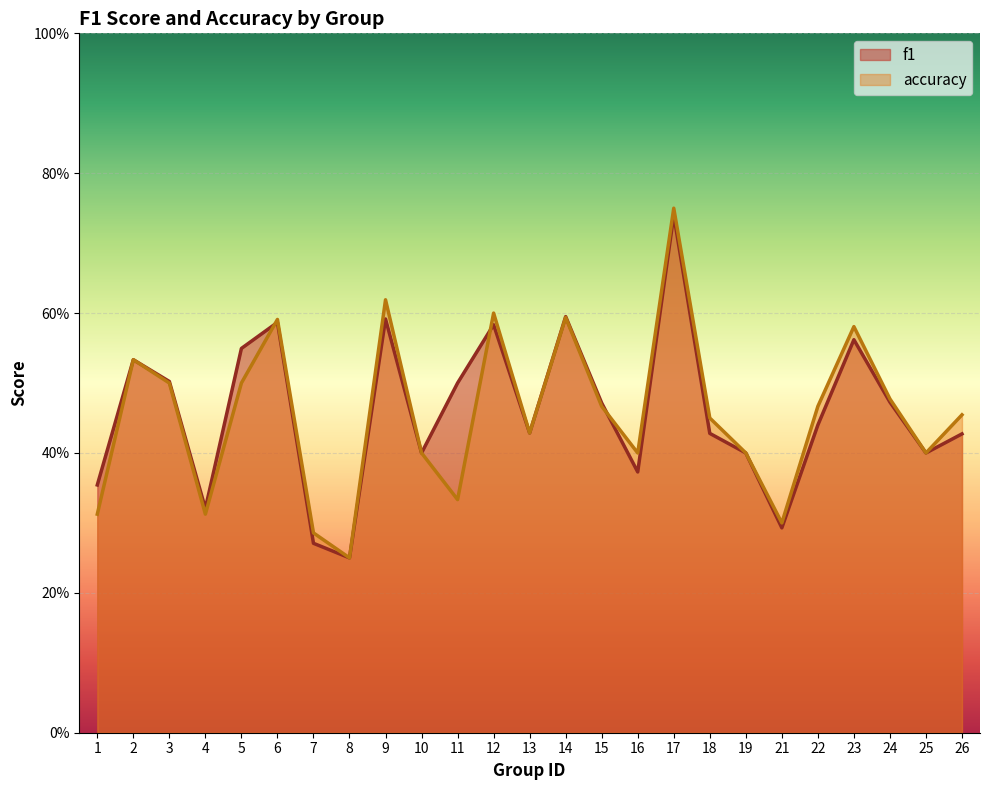

The value of f1 at 22 is 0.4. True or false?

True